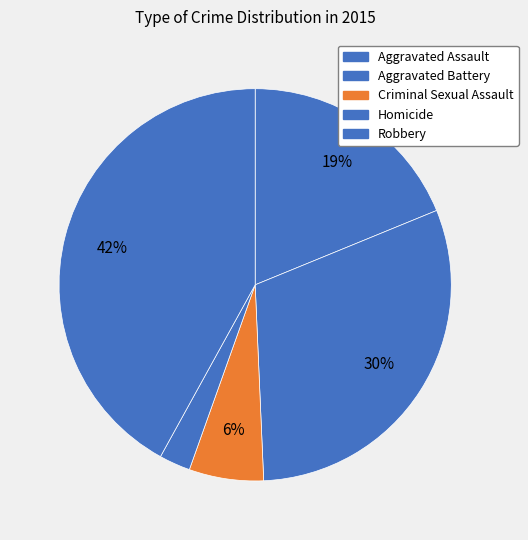

Is the sum of Homicide and Aggravated Assault greater than half?

No